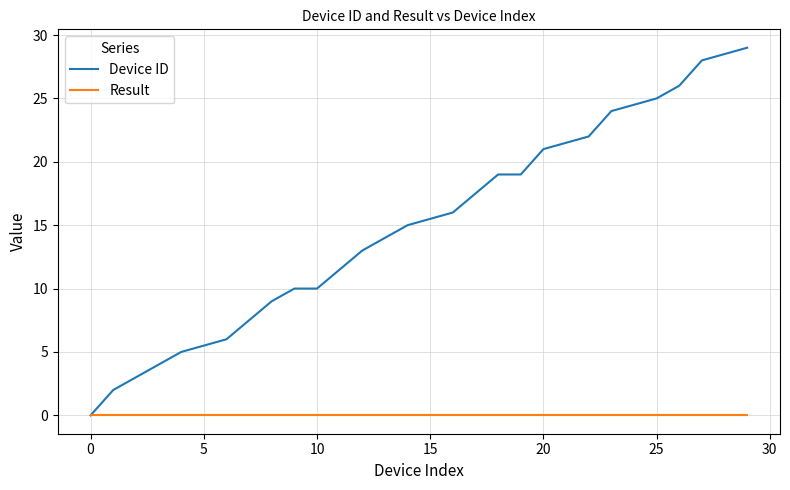

What is the sum of all Device ID values?

303